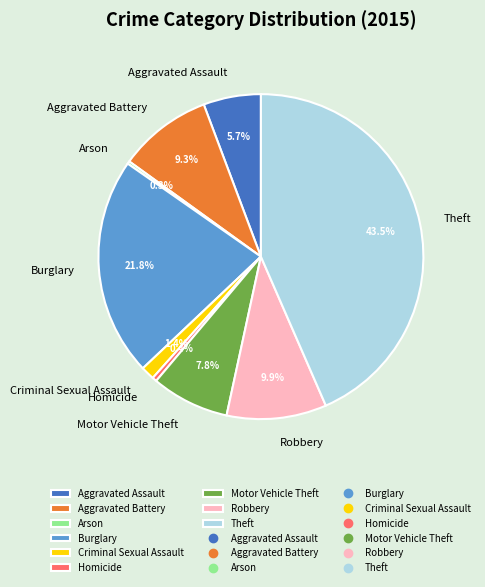

True or false: Aggravated Battery accounts for 1% of the total.

False